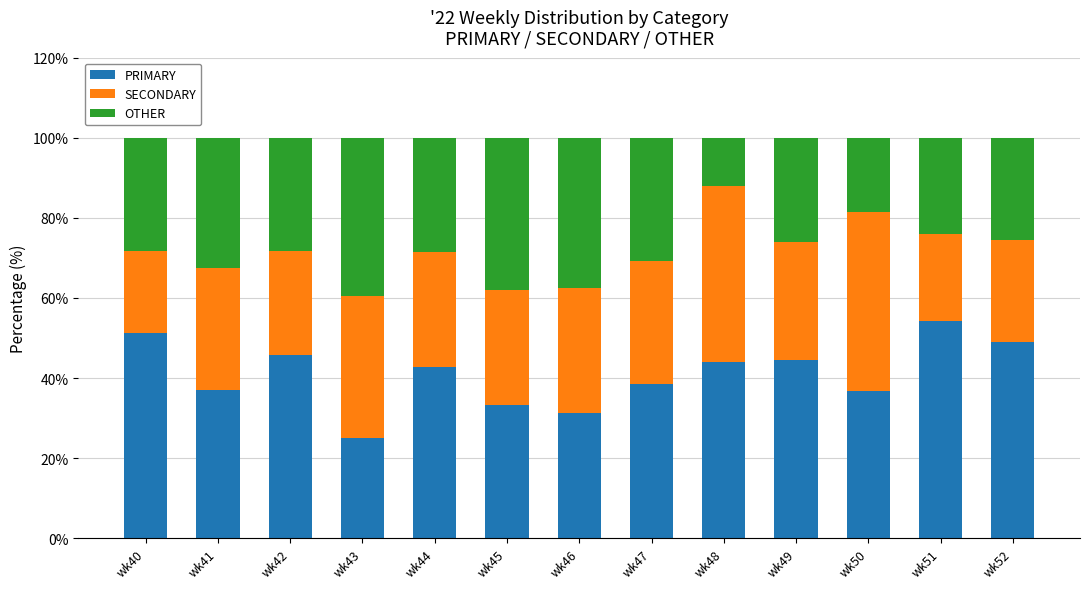

What are all the series names shown in the legend?

PRIMARY, SECONDARY, OTHER